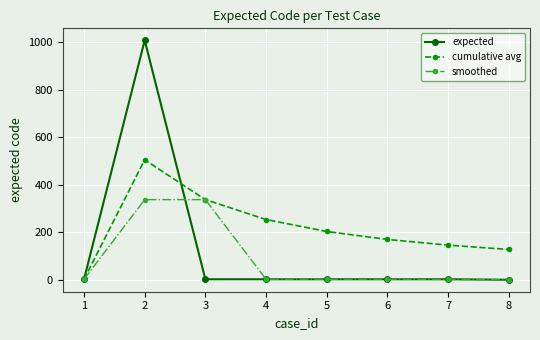

What is the difference between the maximum and second lowest values in the expected series?

1005.0